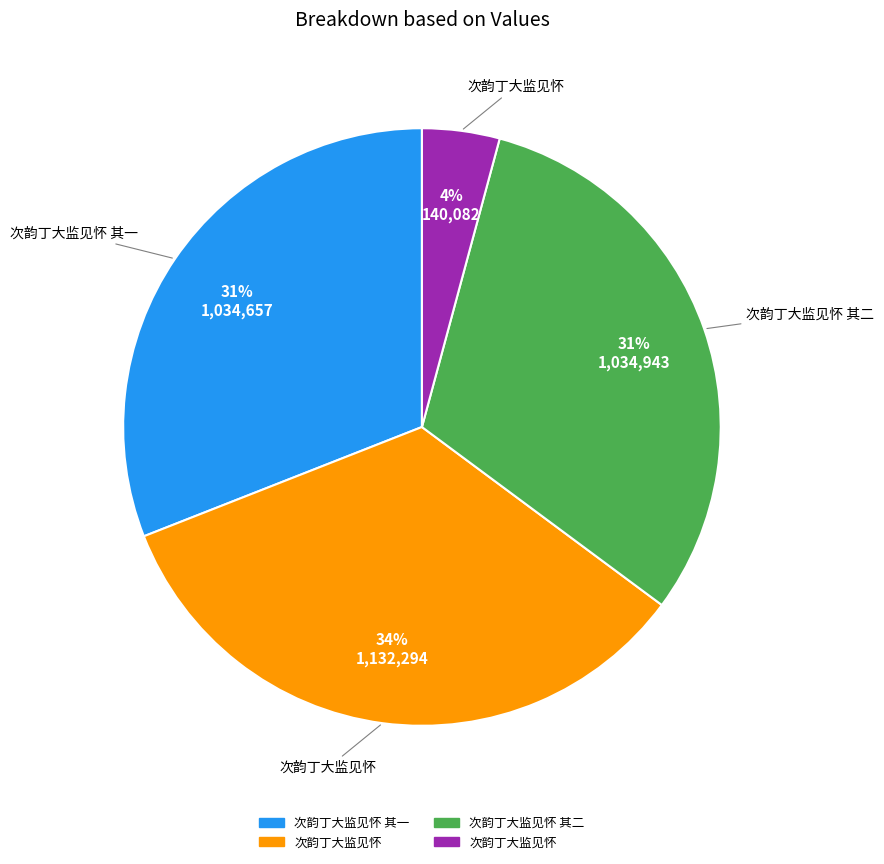

To the nearest percent, what is the difference between the largest and smallest slice percentages?

30%